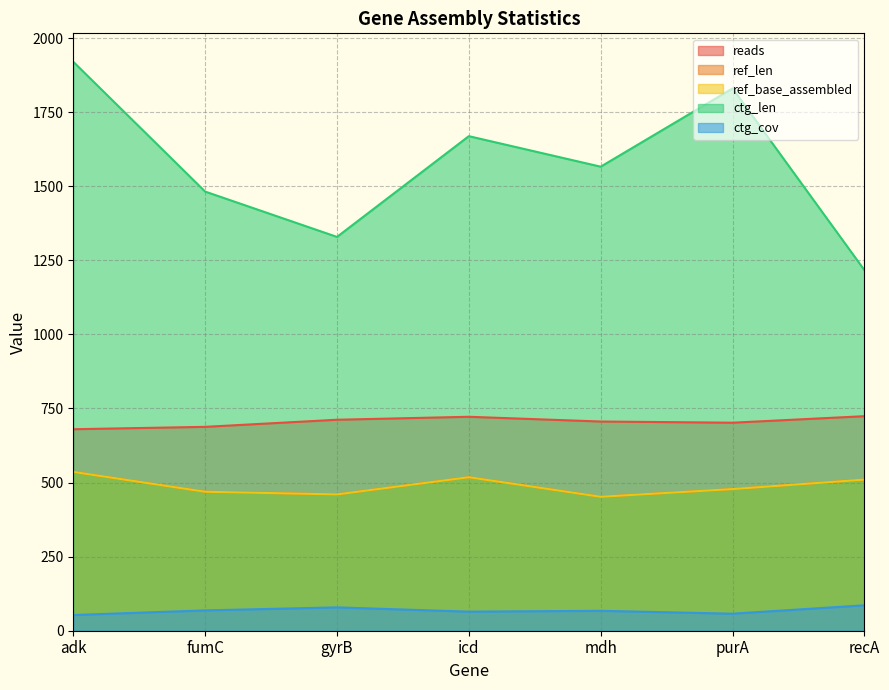

How many data points in ref_len are above 478?

3